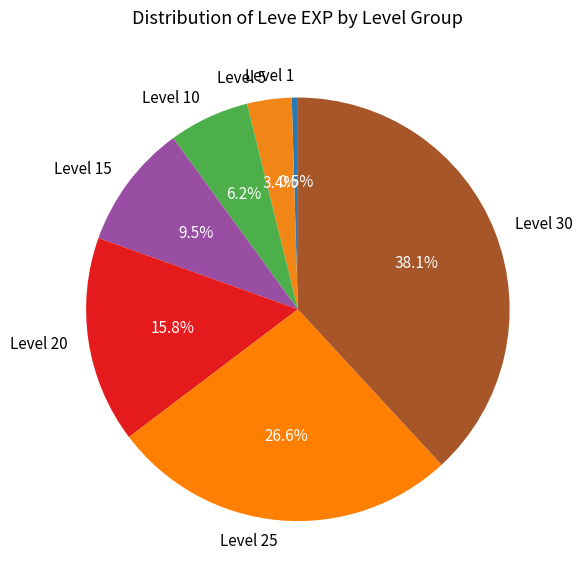

True or false: Level 30 accounts for 30% of the total.

False